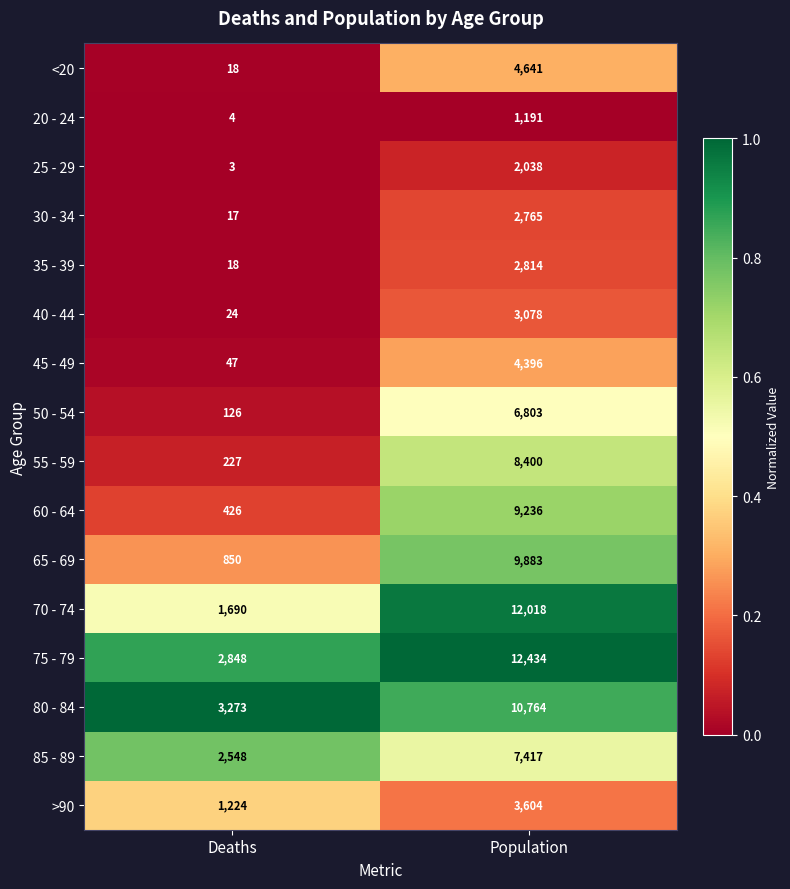

Rank the series by their maximum value, from highest to lowest.

75 - 79, 70 - 74, 80 - 84, 65 - 69, 60 - 64, 55 - 59, 85 - 89, 50 - 54, <20, 45 - 49, >90, 40 - 44, 35 - 39, 30 - 34, 25 - 29, 20 - 24